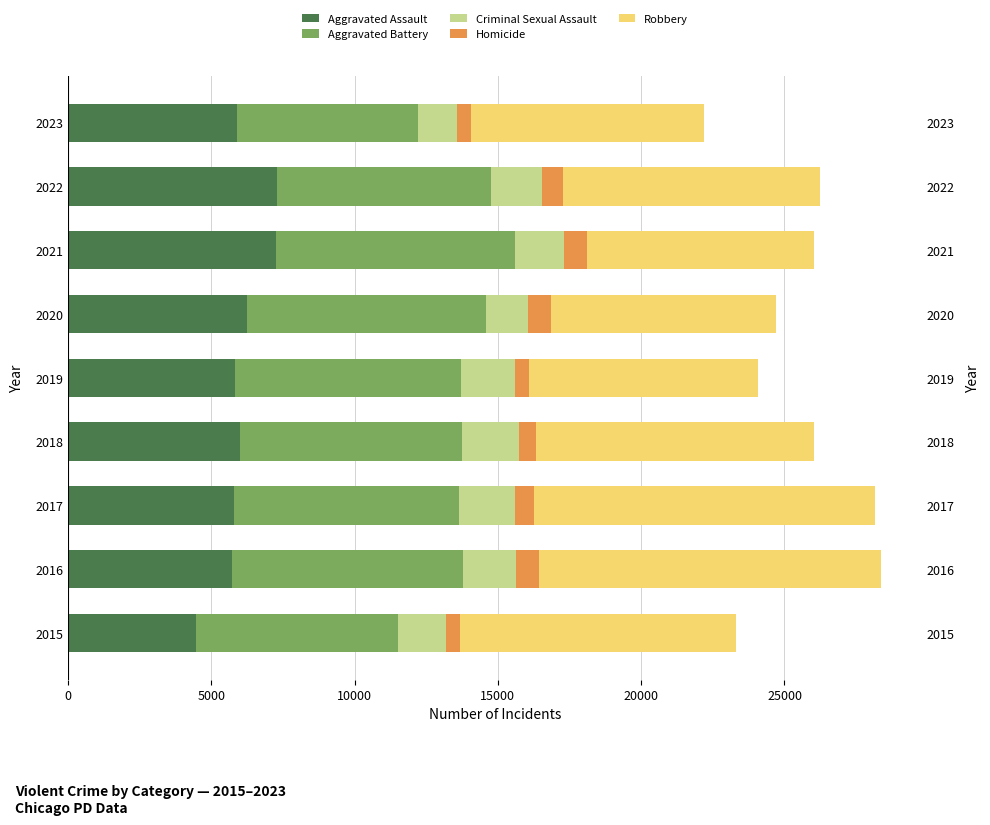

How many categories are shown in the chart?

9